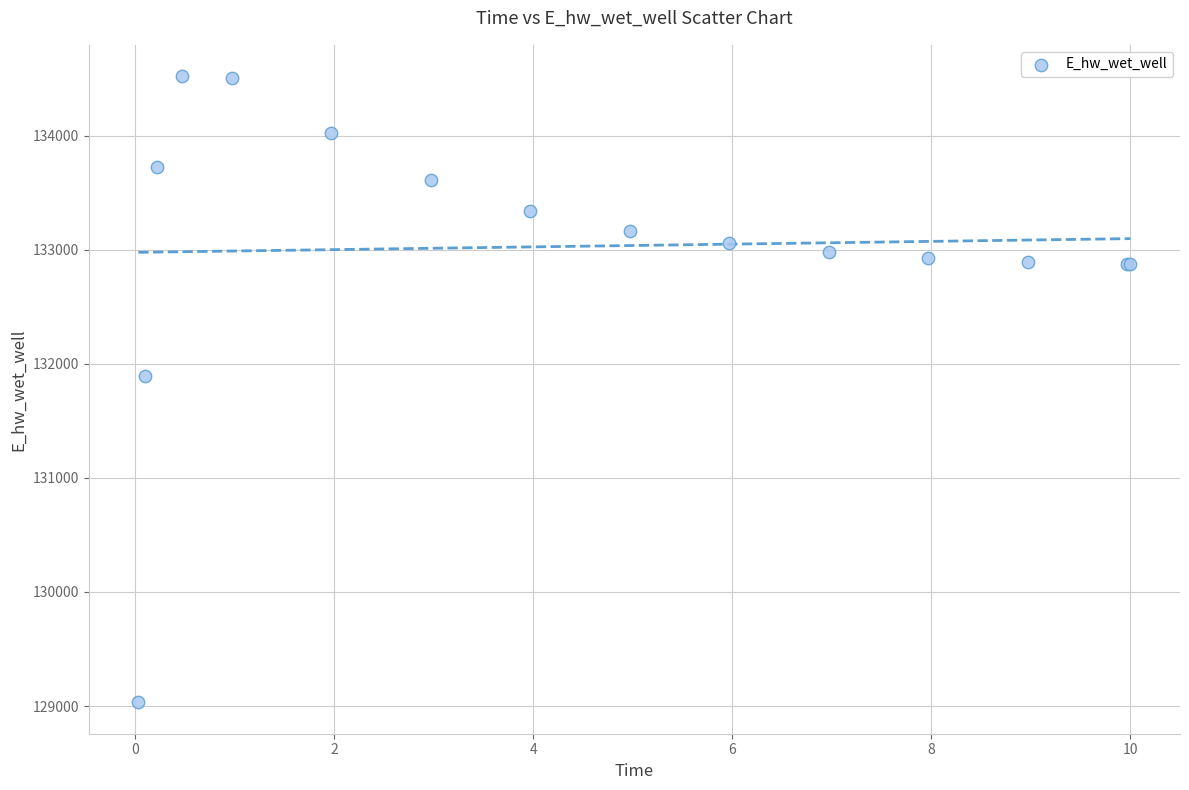

What Y value in the scatter plot is closest to 131777?

131896.8